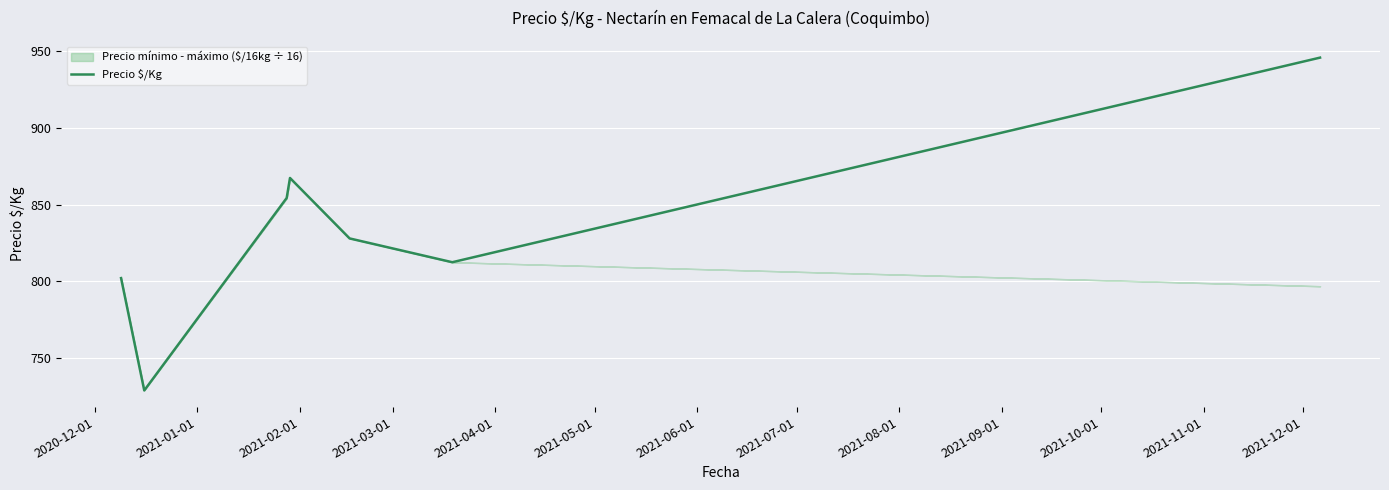

The value at 2021-03-01 is 1430.5. True or false?

False